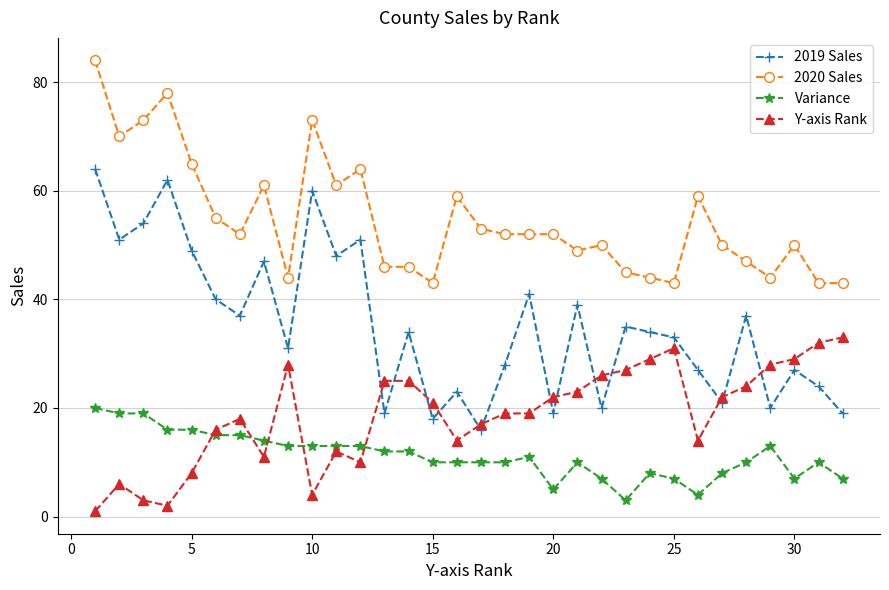

List the series in order of their overall mean, lowest first.

Variance, Y-axis Rank, 2019 Sales, 2020 Sales